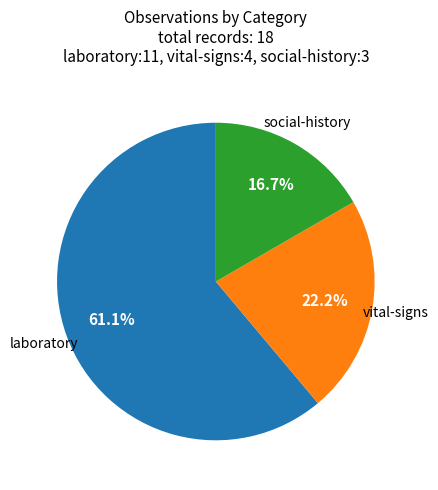

To the nearest percent, what is the difference between the largest and smallest slice percentages?

44%